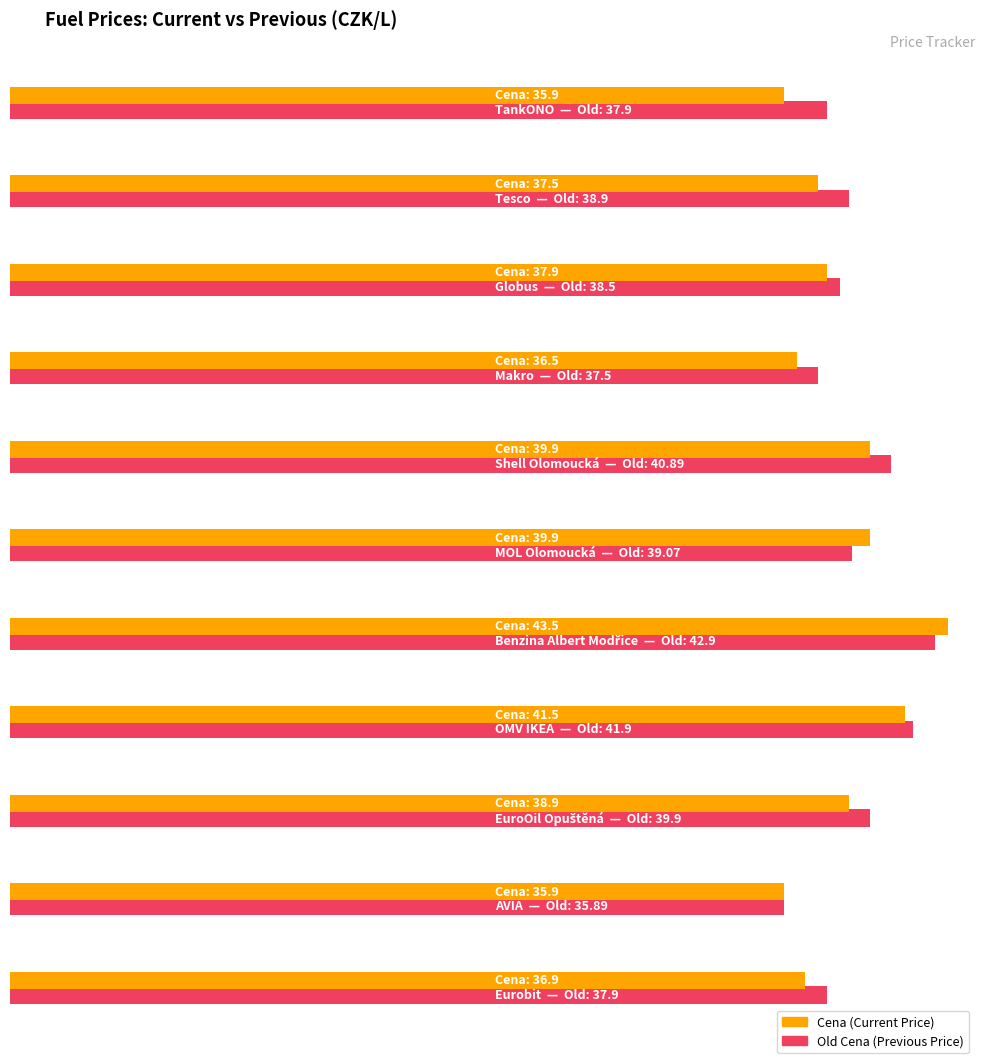

What is the total value across all series at AVIA?

71.8